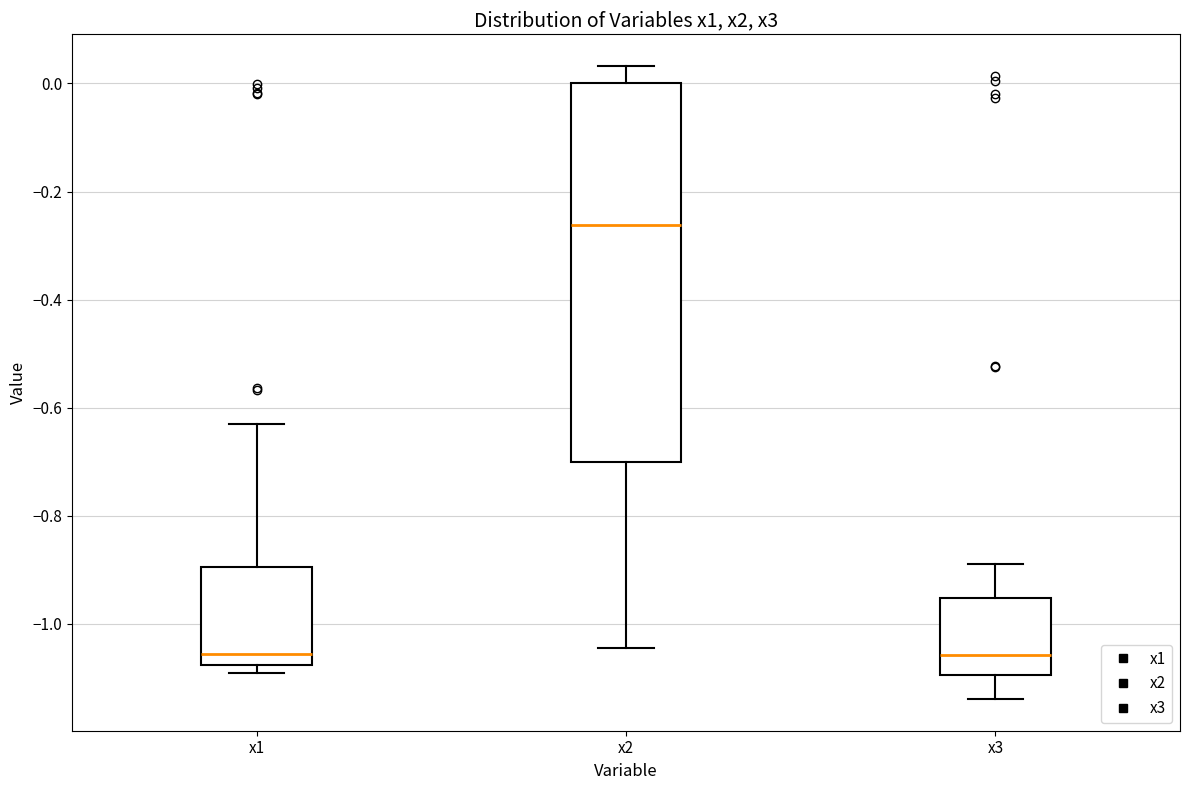

Which box's median line is the highest?

x2